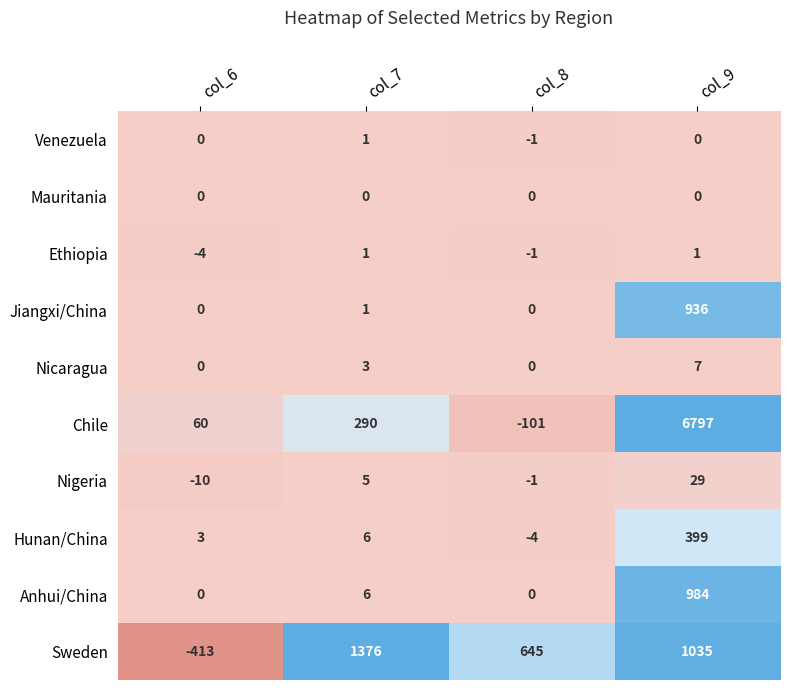

Which series has the largest total across all categories?

Chile